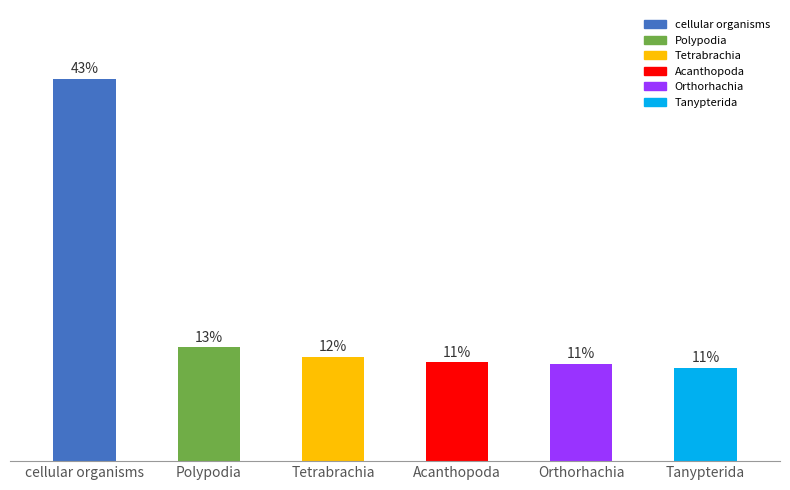

True or false: the data shows 674 at Tetrabrachia.

False